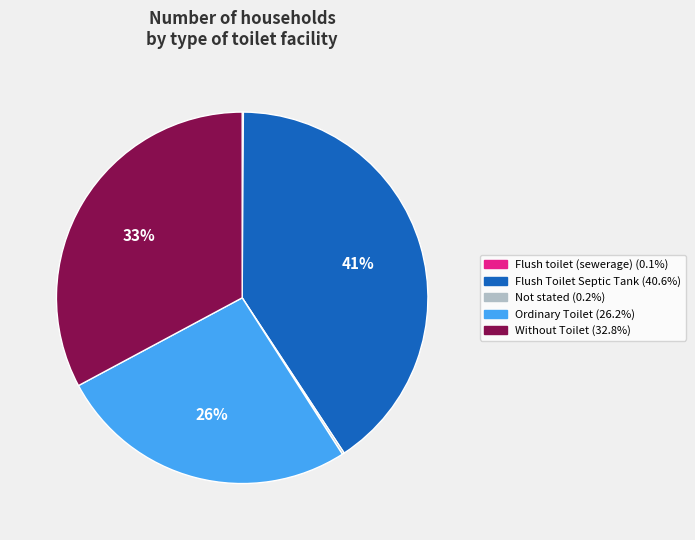

Which slice is the largest?

Flush Toilet Septic Tank